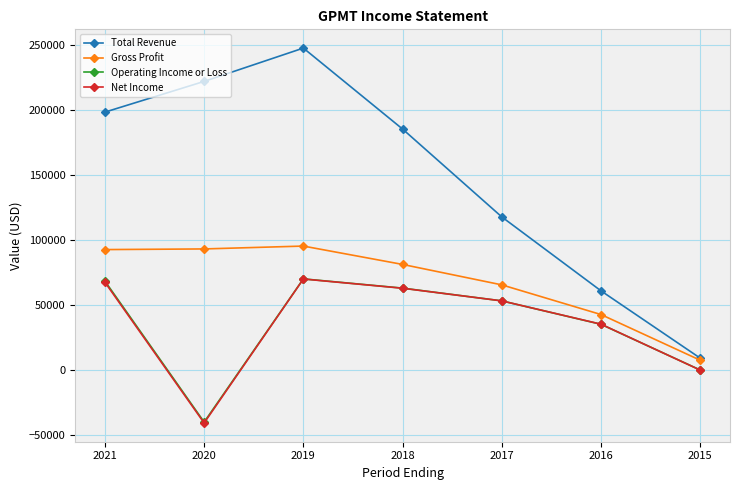

What is the minimum value for Total Revenue?

9300